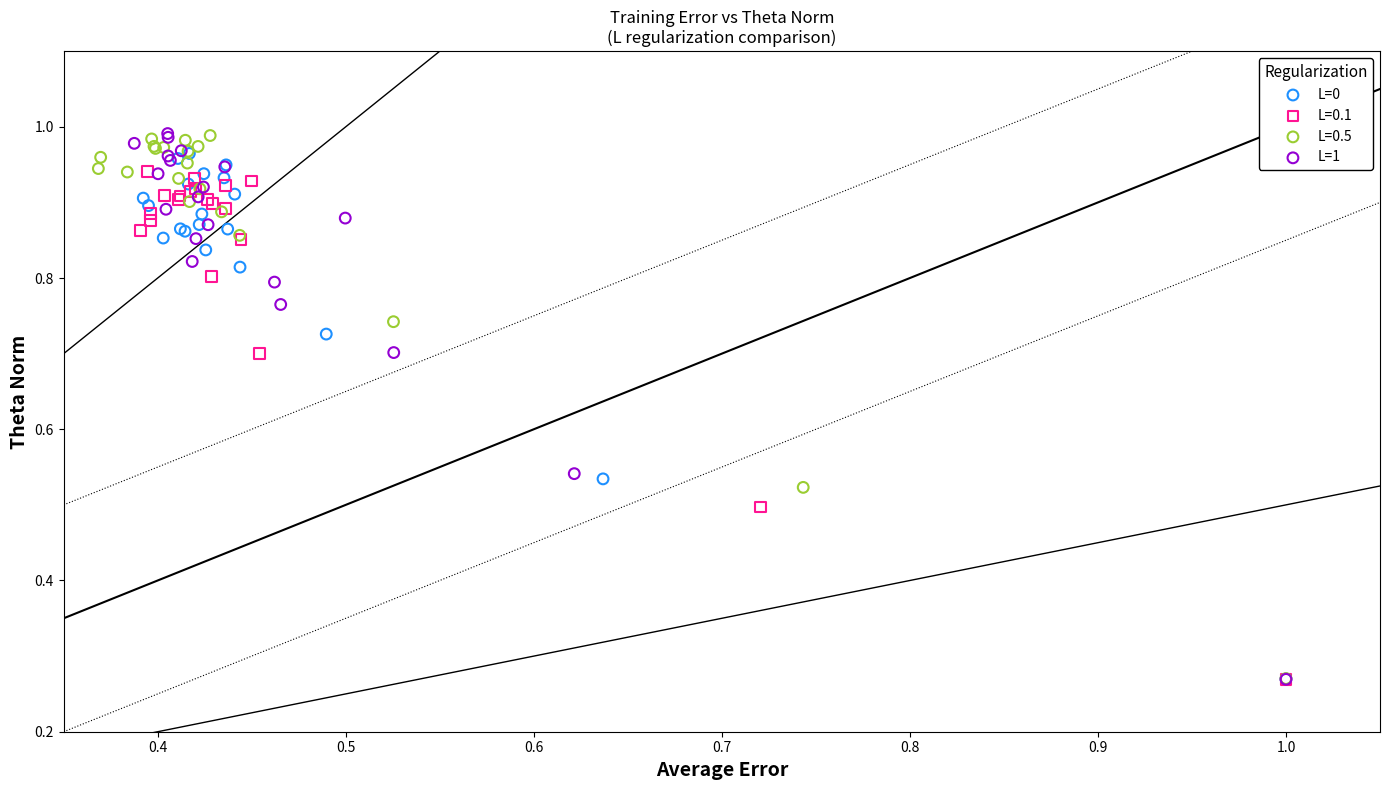

Which series has the largest Y range (max minus min)?

L=1